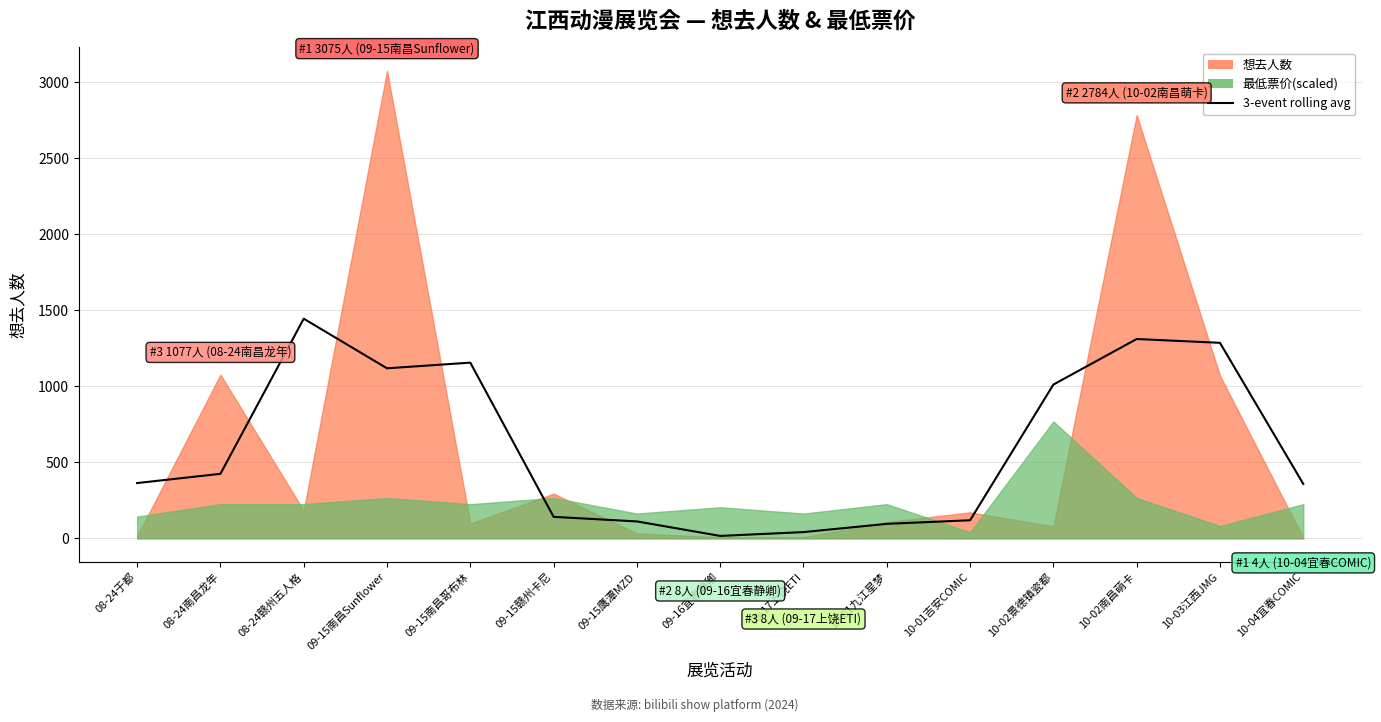

Which label corresponds to the largest value in the chart?

08-24赣州五人格